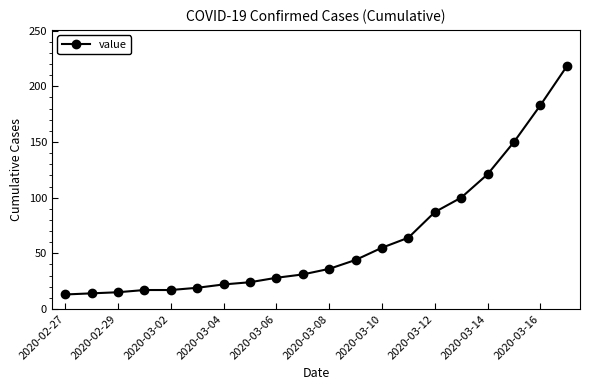

What is the difference between the maximum and minimum values?

205